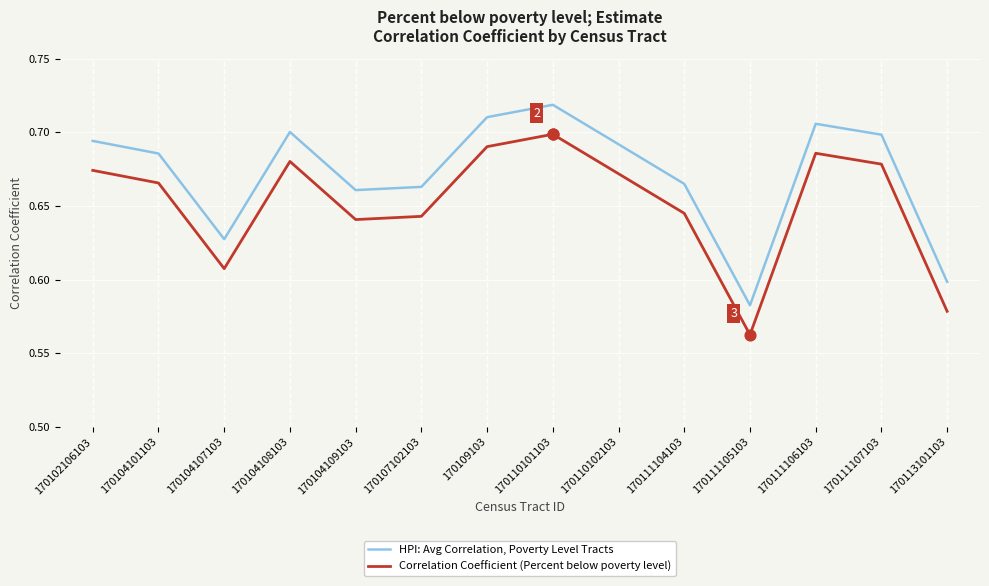

What position from the right is 170104107103?

12